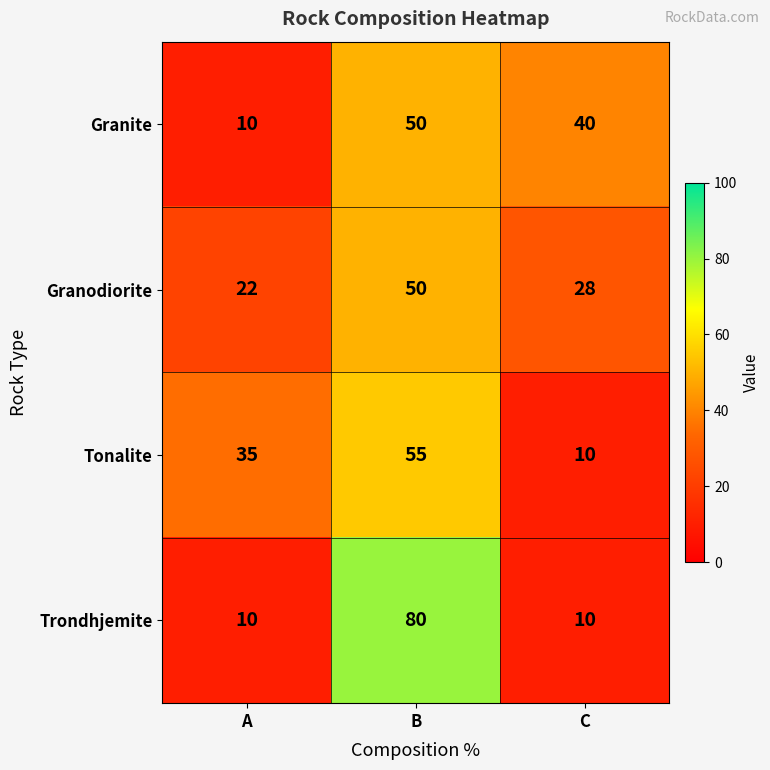

Which series has the largest range (max minus min)?

Trondhjemite